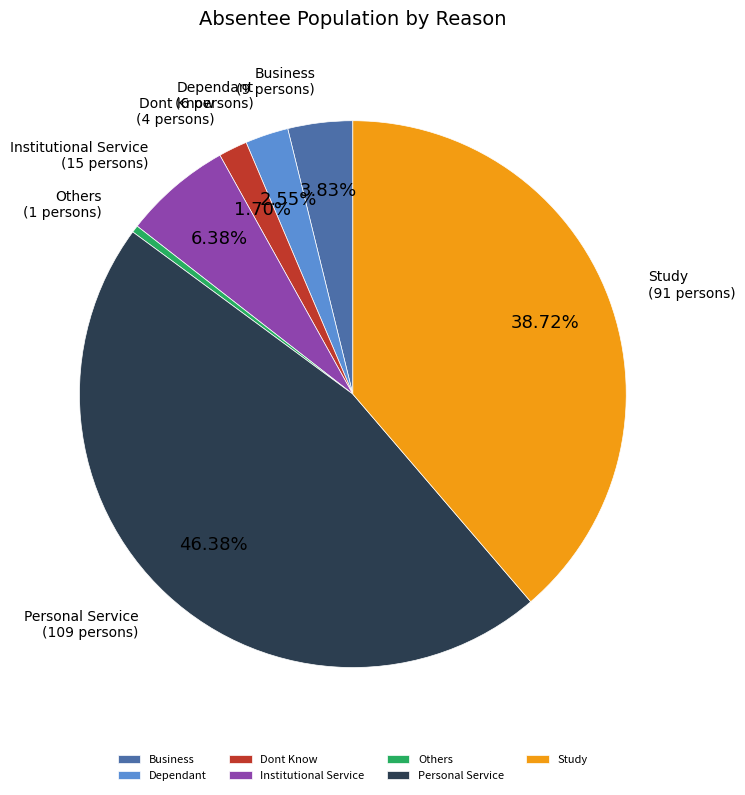

Which category has the biggest portion of the pie?

Personal Service